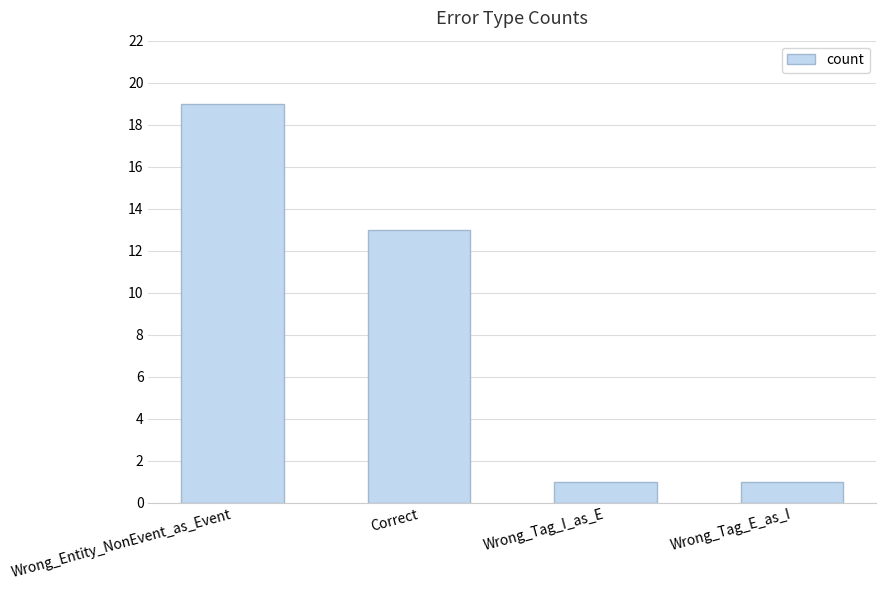

Are the bars horizontal?

No